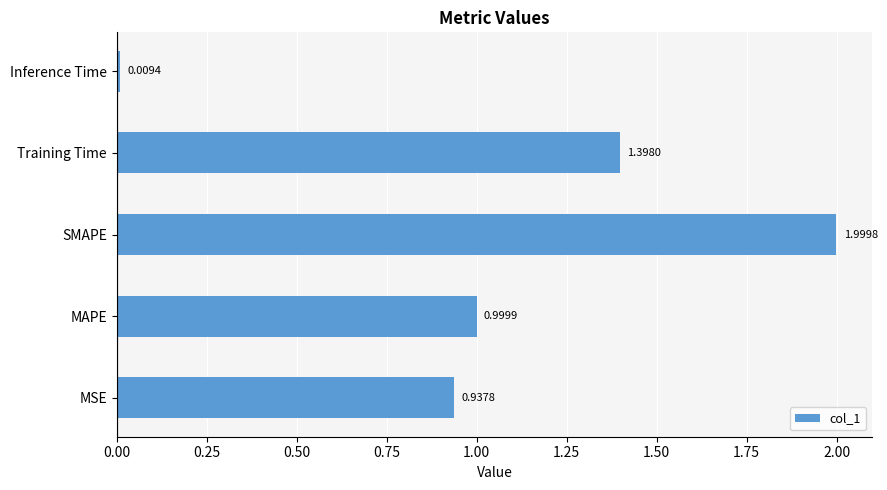

At which label is the value closest to 1?

MAPE